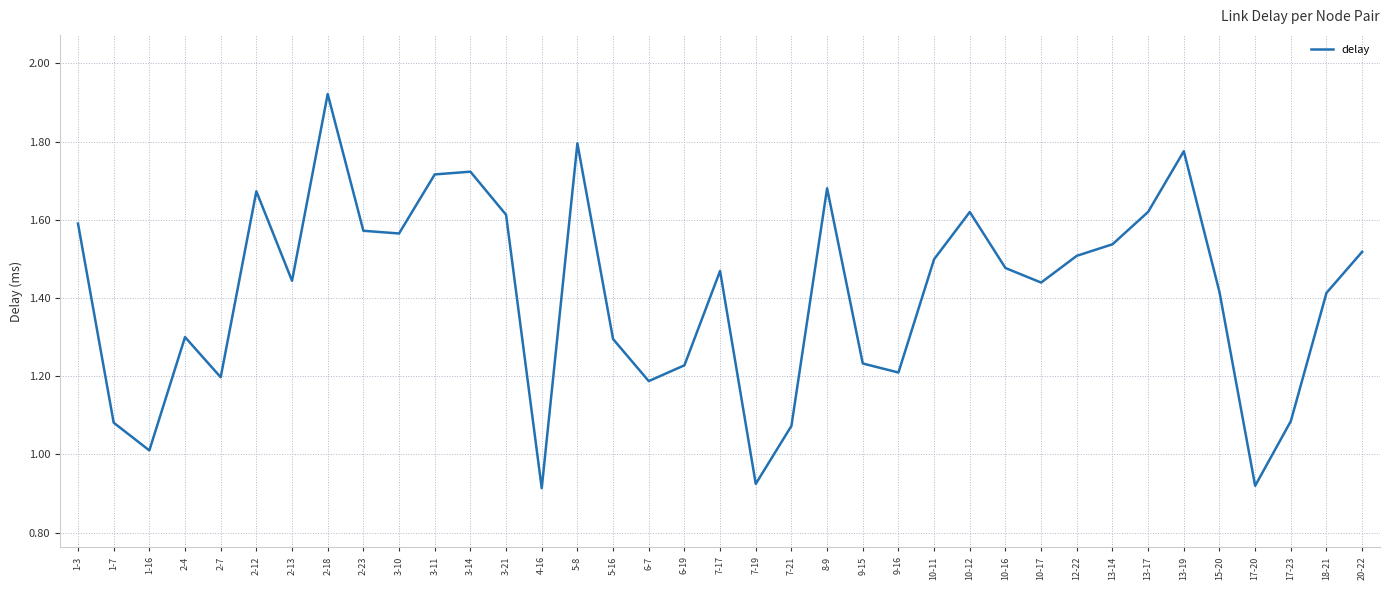

Which category has the highest value across all series?

2-18